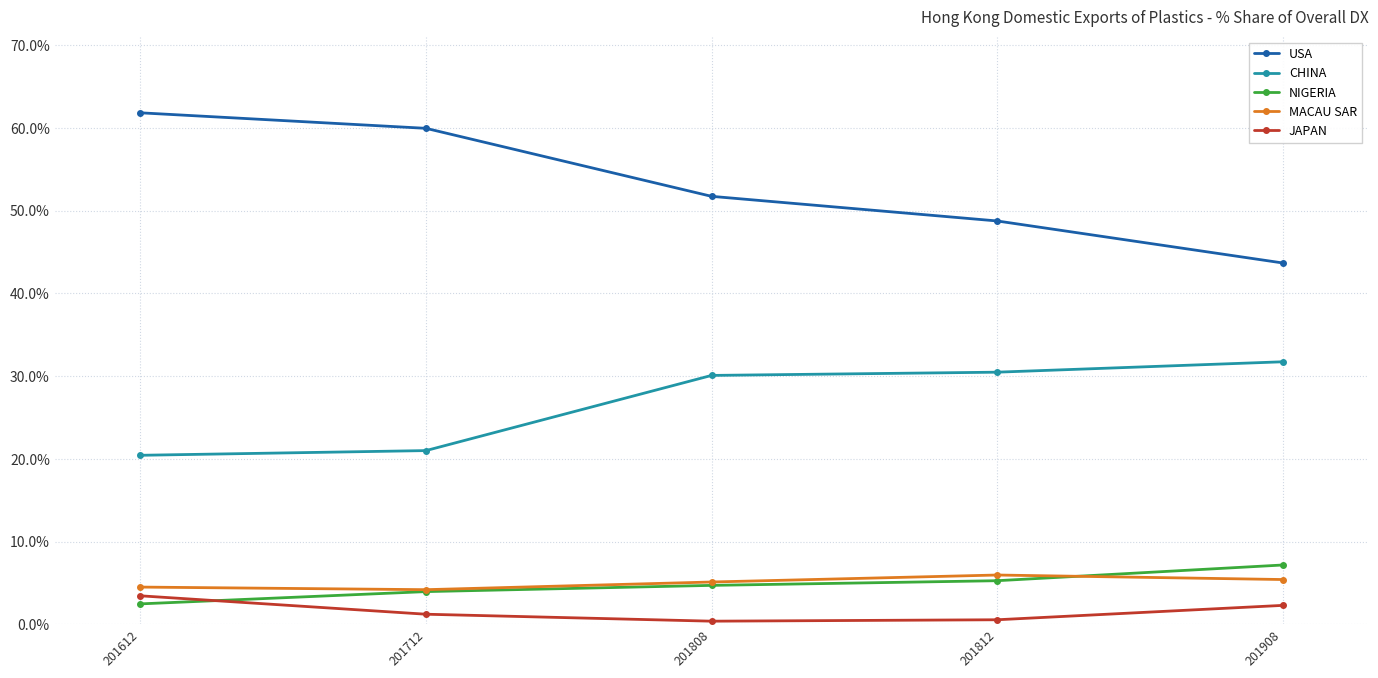

Which series has the widest spread of values?

USA